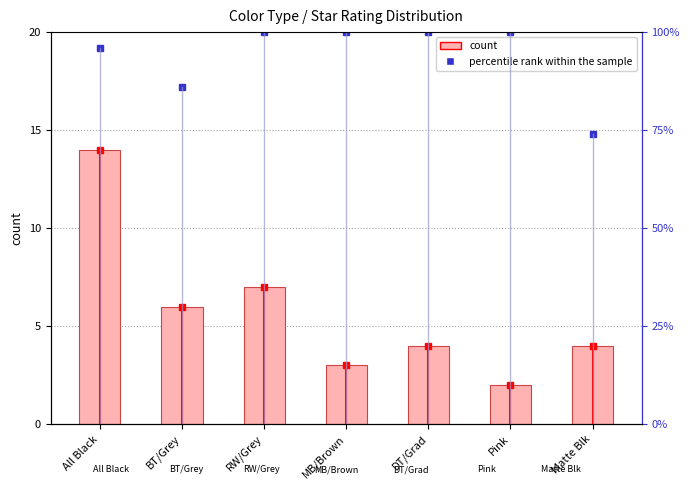

At which category is the sum across all series the highest?

All Black